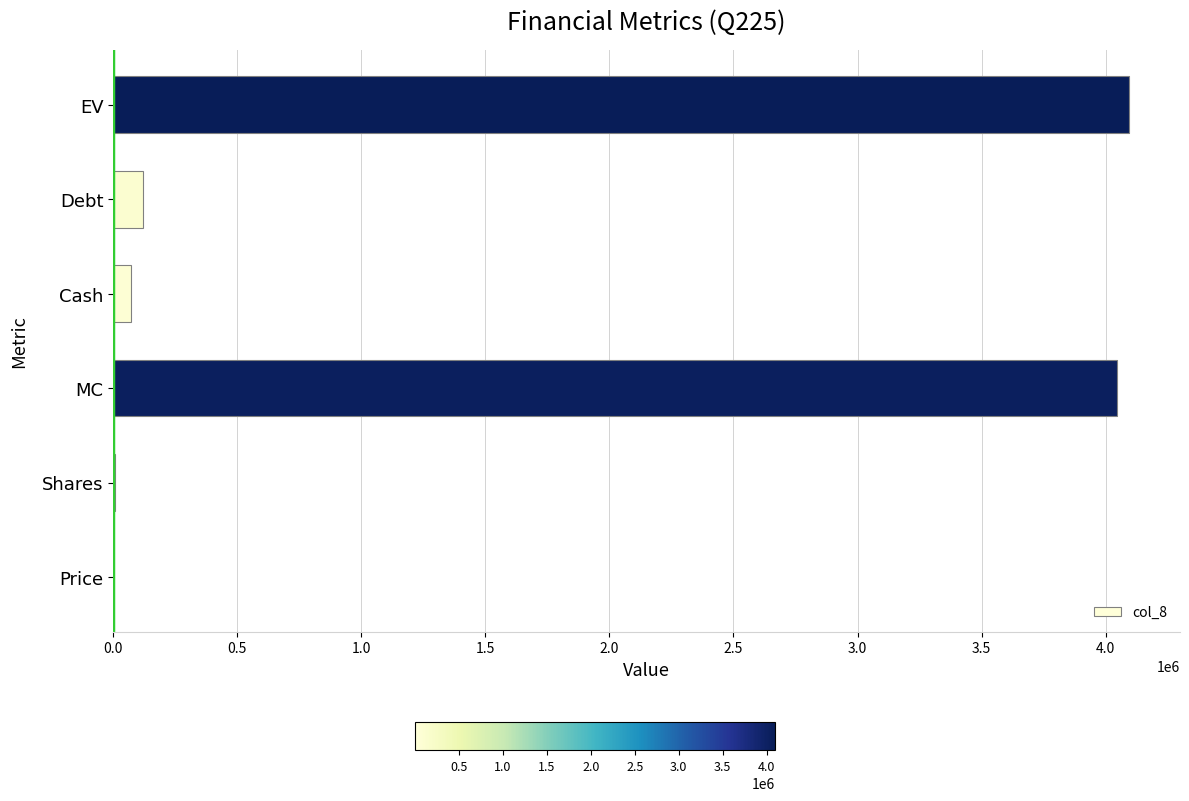

What is the approximate value at EV?

4094852.2